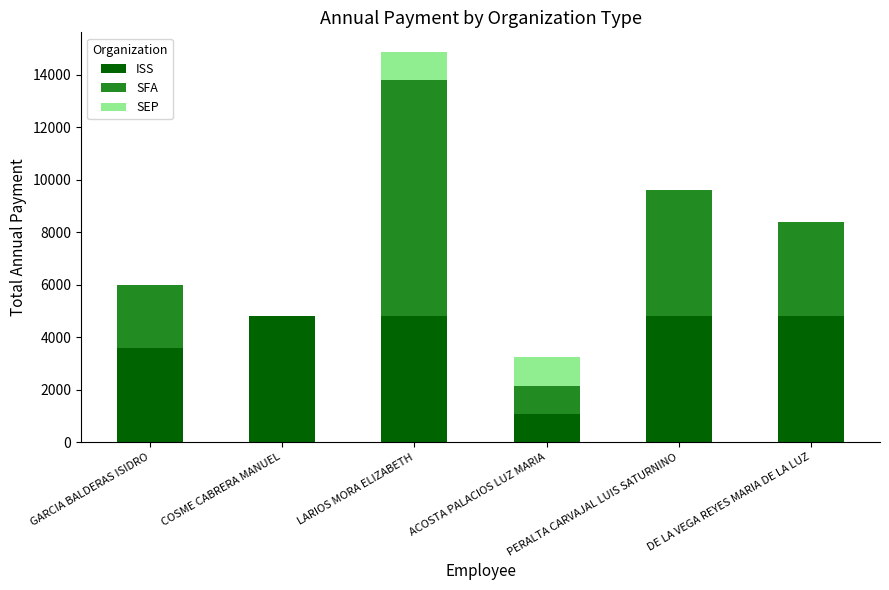

What is the sum of the ISS values at COSME CABRERA MANUEL and PERALTA CARVAJAL LUIS SATURNINO?

9600